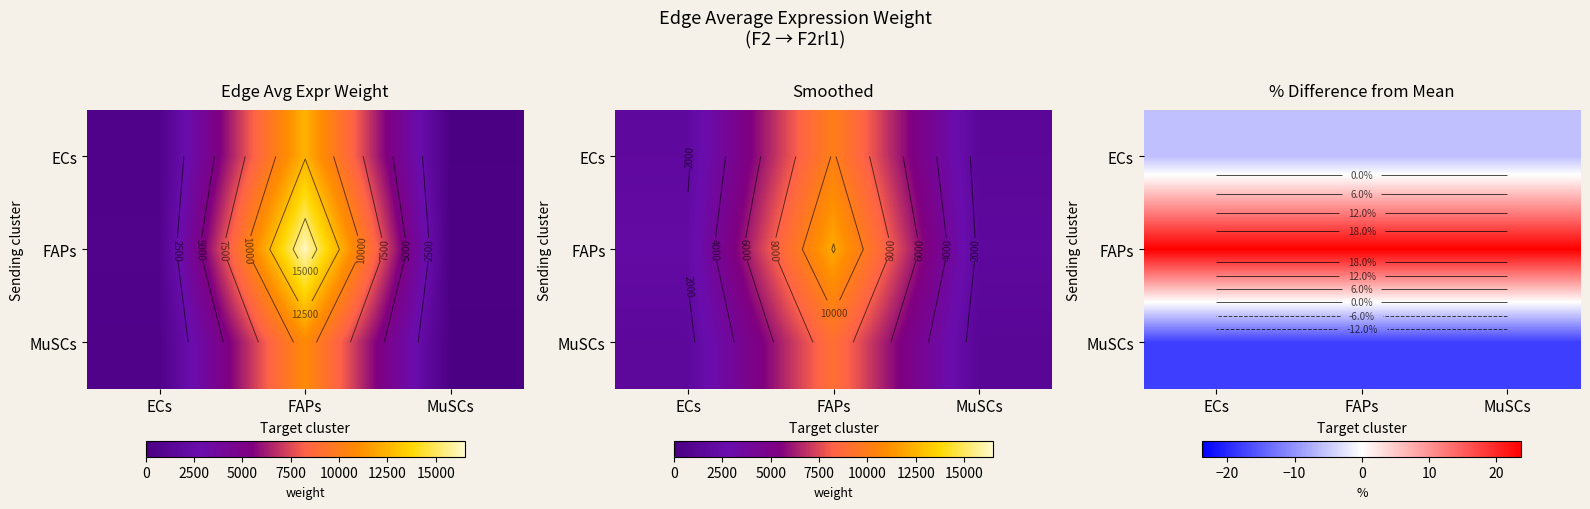

What is the sum of the ECs values at FAPs and MuSCs?

-11.8